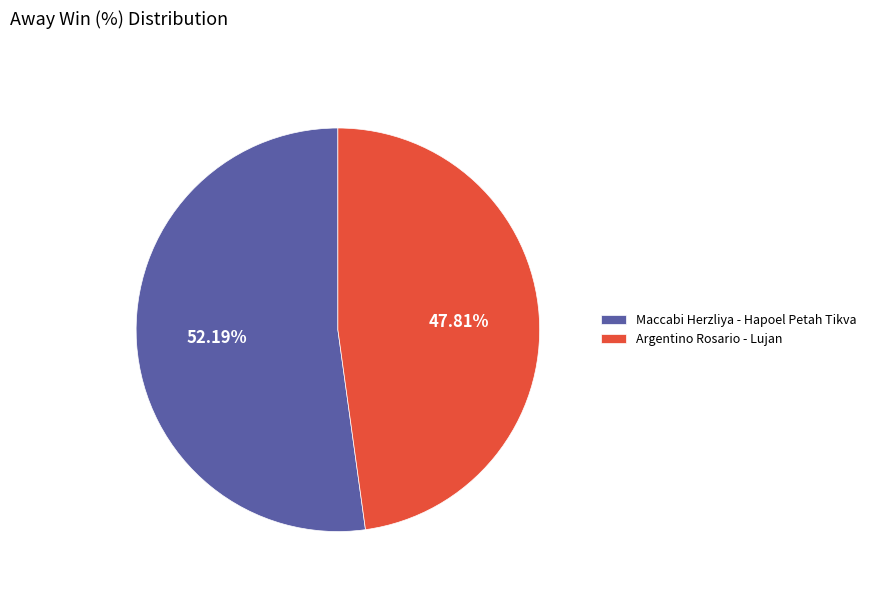

To the nearest percent, what portion does Maccabi Herzliya - Hapoel Petah Tikva represent?

52%